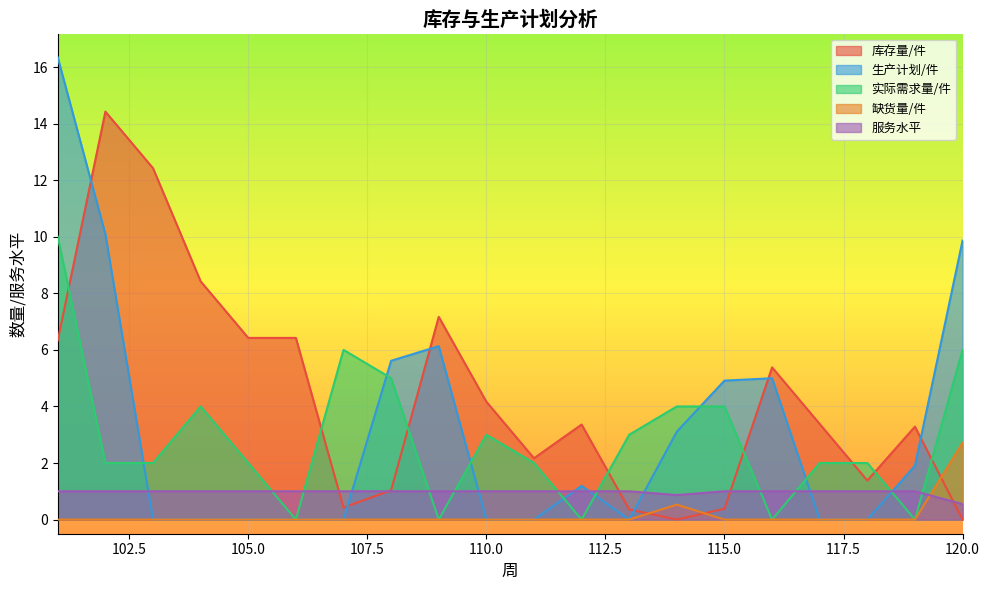

Between 117 and 118, which is larger?

117